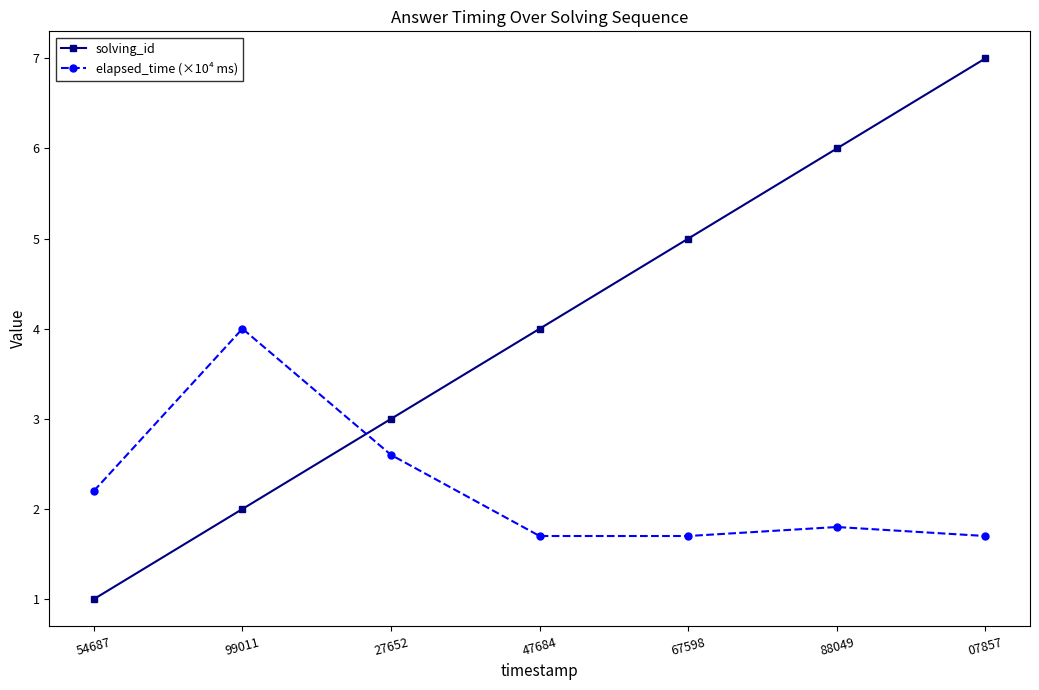

At which category does elapsed_time (×10⁴ ms) reach its first local peak?

99011